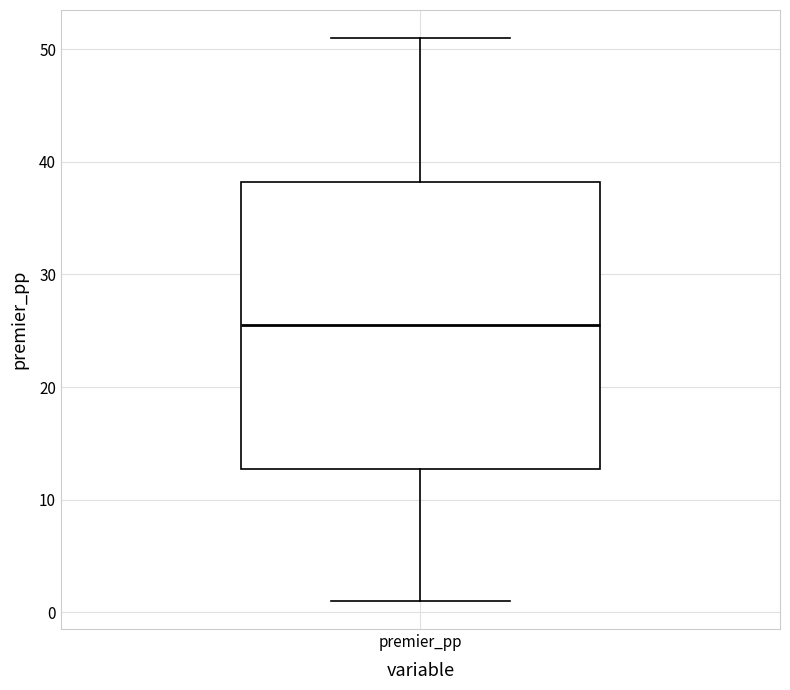

Where is the lower edge of the box for premier_pp on the y-axis? The values are not printed on the chart, so give them approximately, as read against the axis.

13